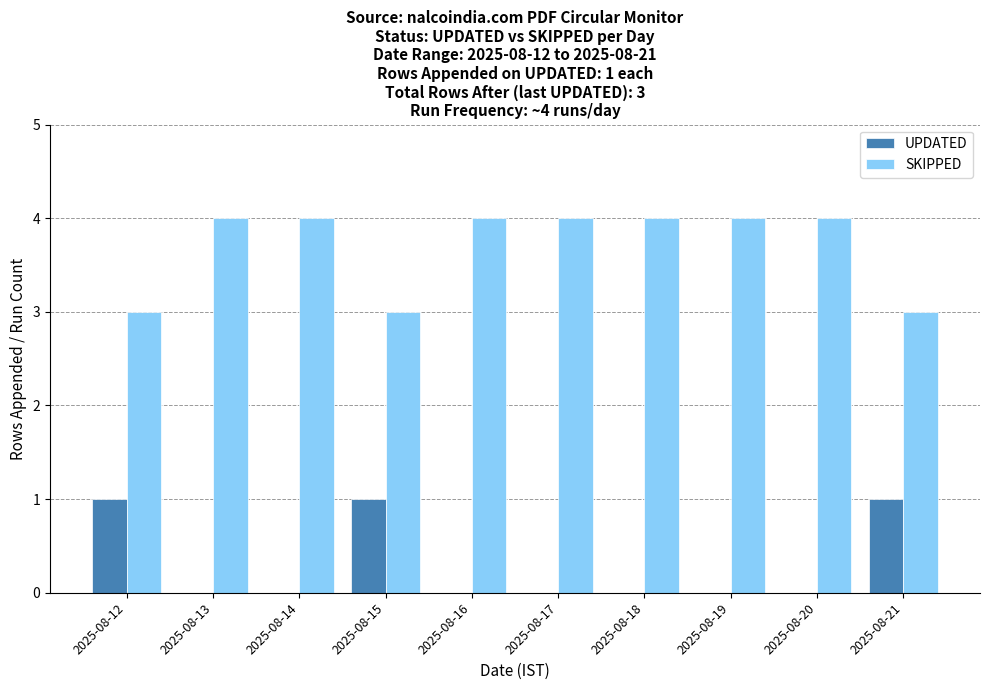

True or false: UPDATED has a value of 1 at 2025-08-16.

False